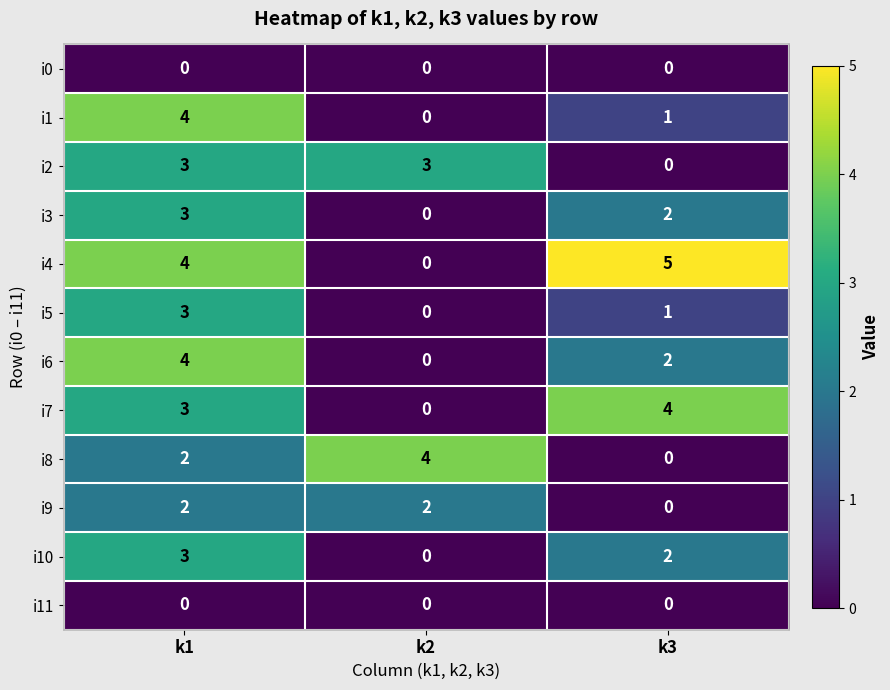

The i11 series shows 0 at k3. True or false?

True